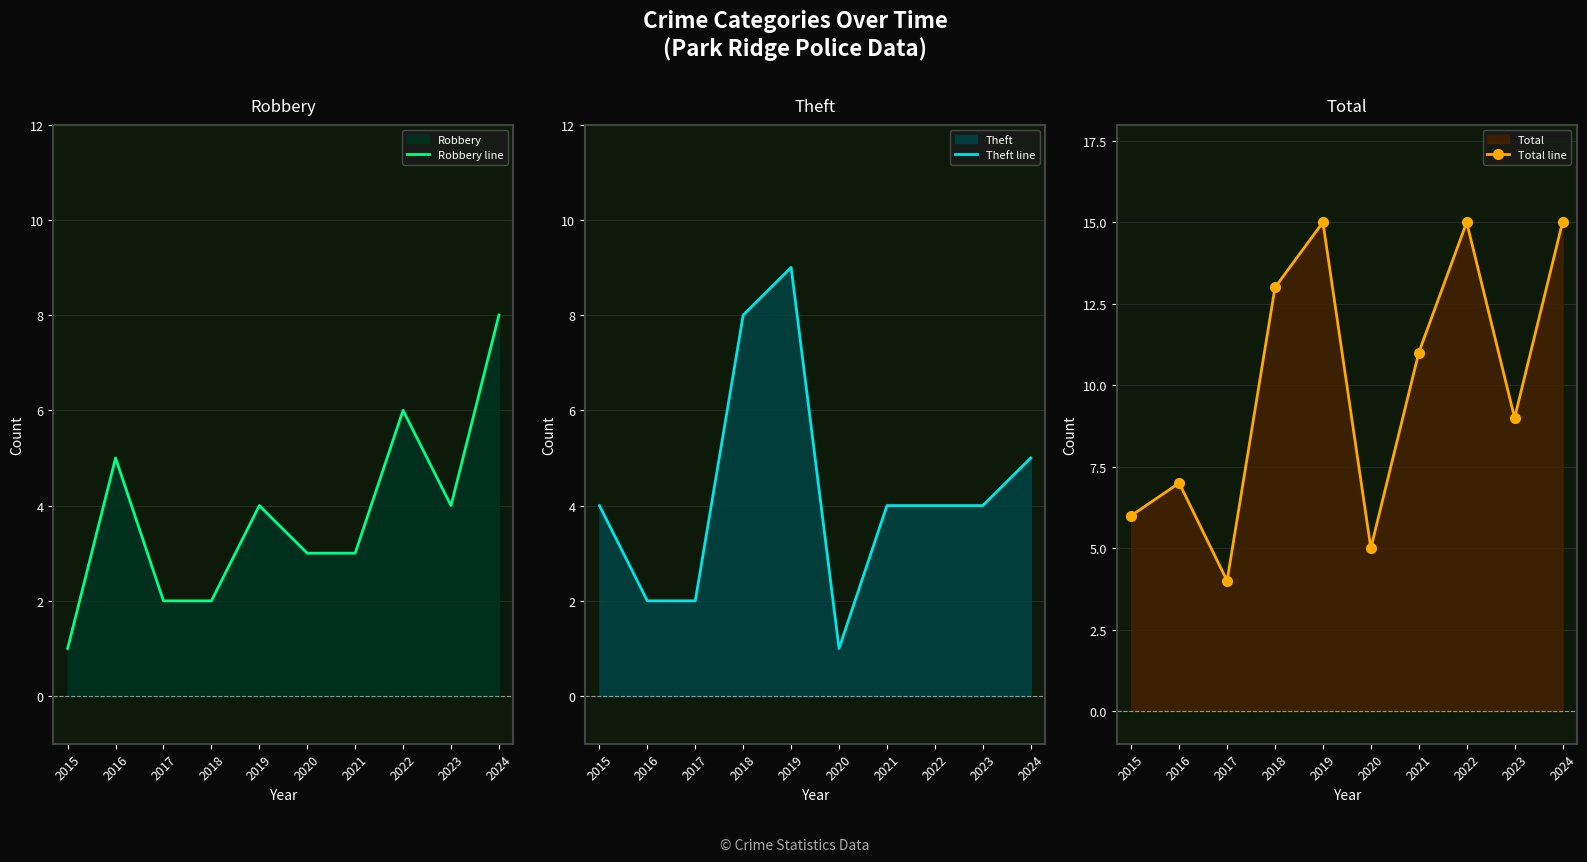

The Theft line series shows 4 at 2022. True or false?

True